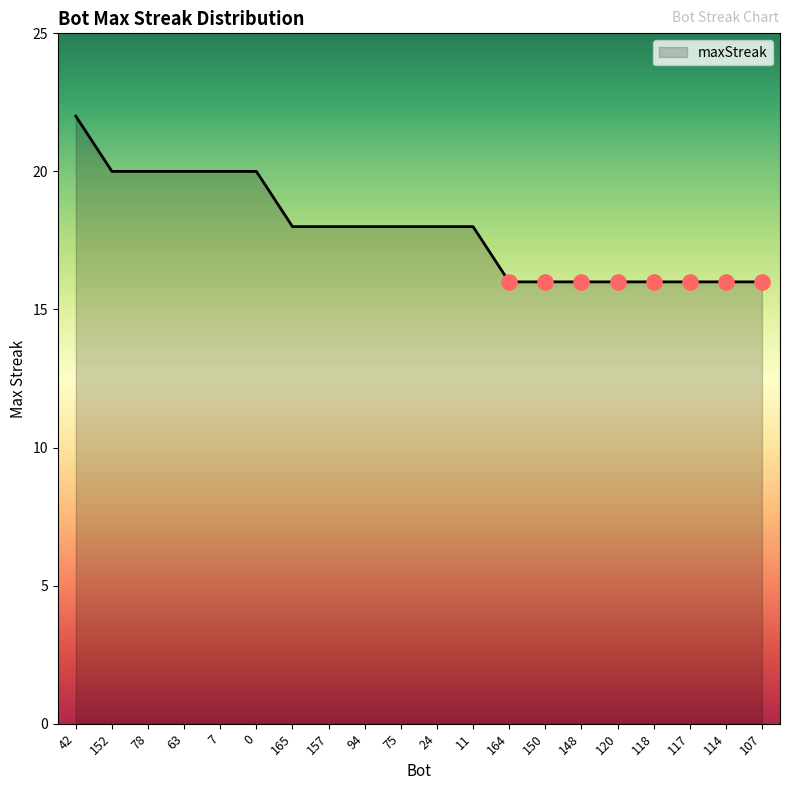

What is the ratio of the value at 164 to the value at 165?

0.9